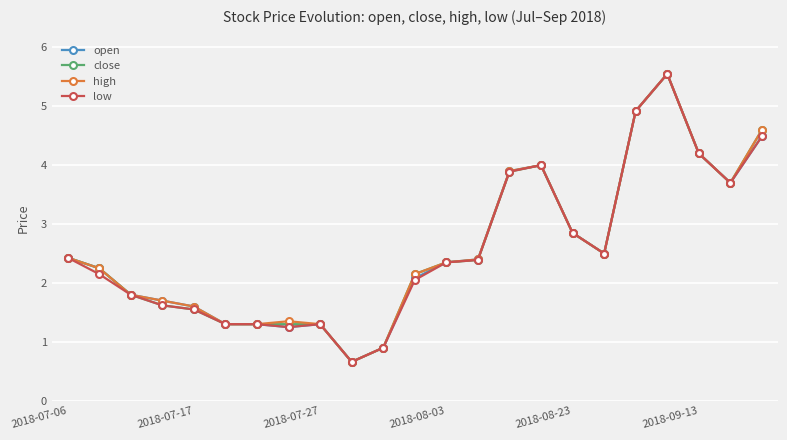

What is the minimum value shown in the chart?

0.7